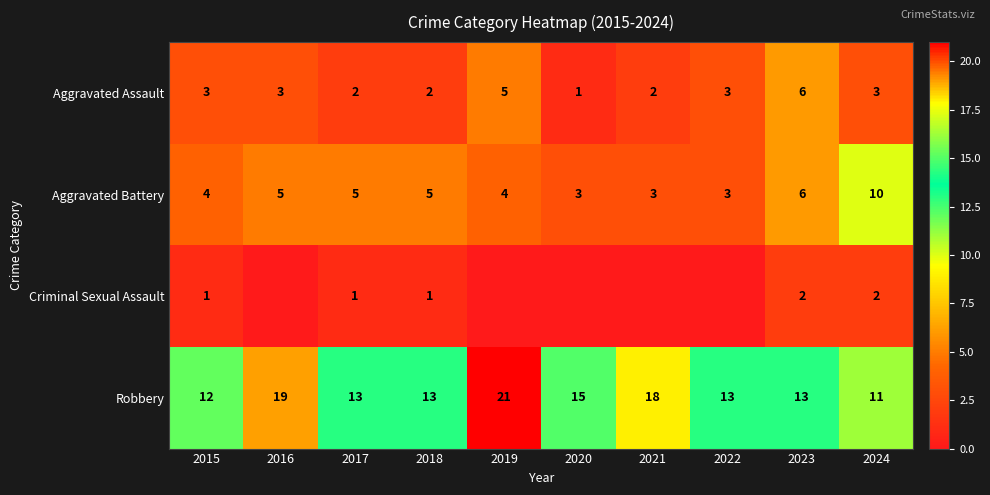

At how many categories does at least one series exceed 1?

10